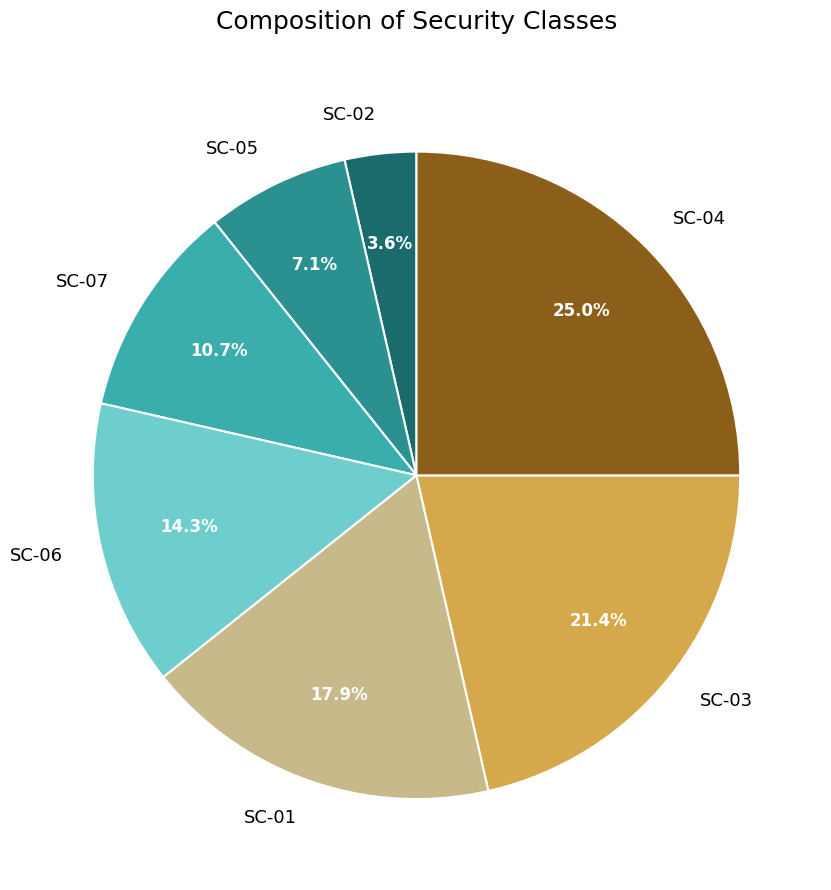

To the nearest percent, what portion does SC-04 represent?

25%